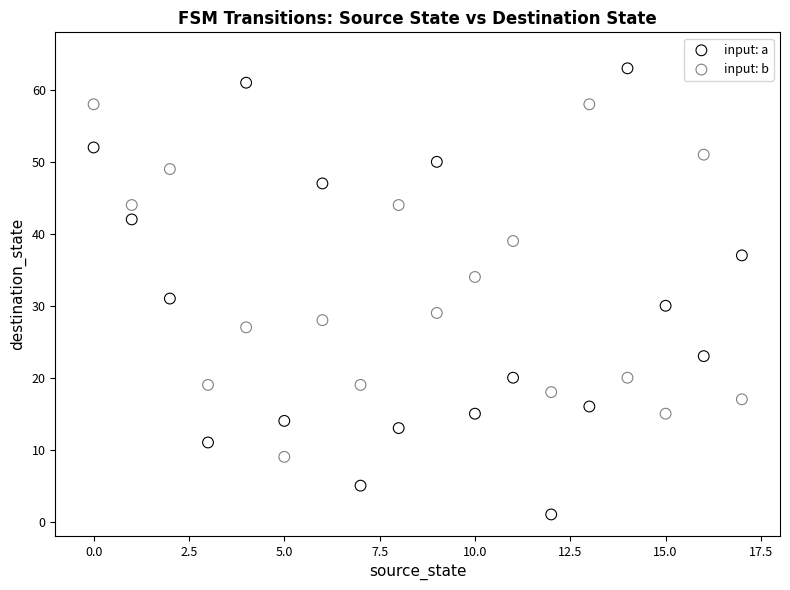

Which series contains the highest Y value?

input: a